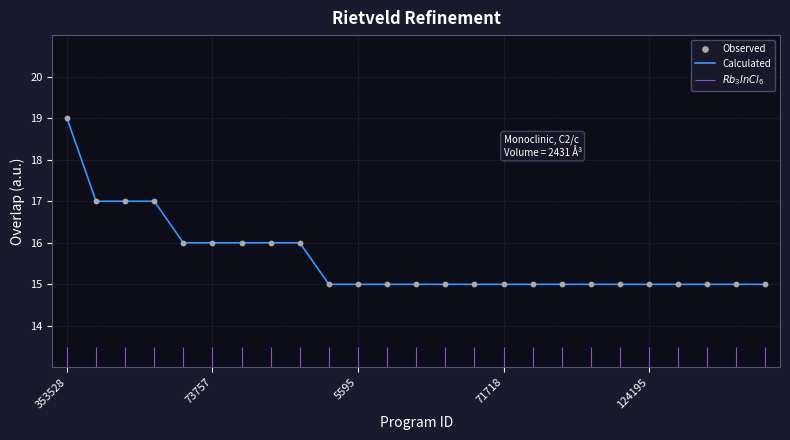

At which category is the sum across all series the highest?

353528